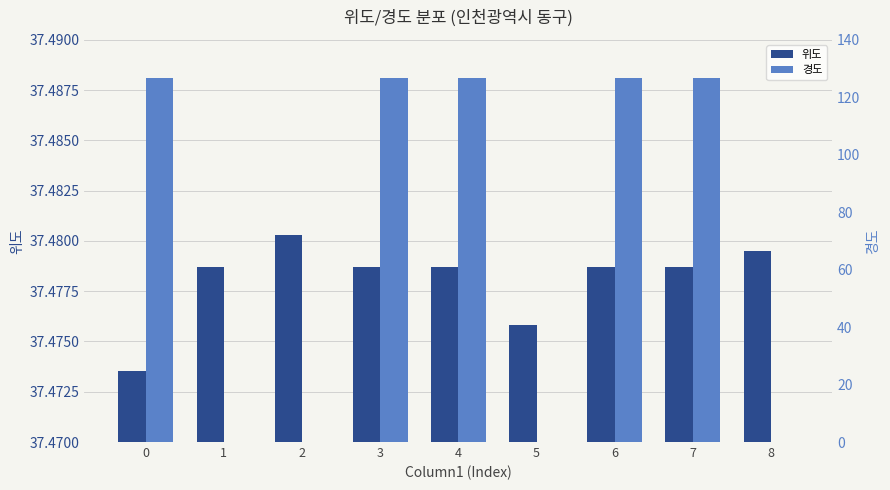

How many values in the 경도 series exceed 126?

5